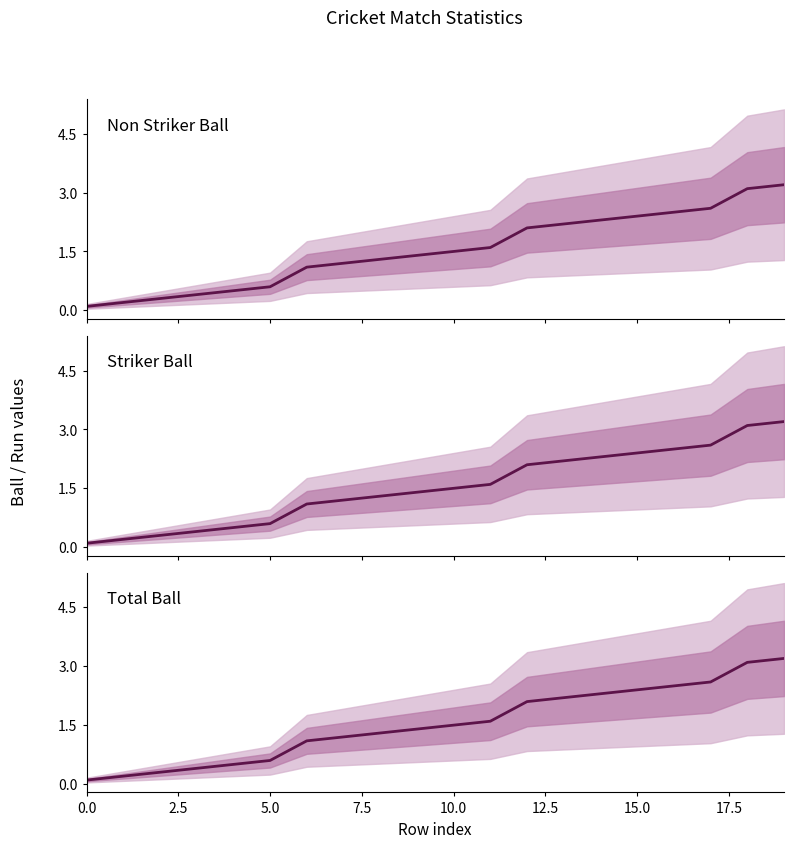

Reading left to right, transcribe all the data shown in this chart.

Non Striker Ball: 0.1	0.2	0.3	0.4	0.5	0.6	1.1	1.2	1.3	1.4	1.5	1.6	2.1	2.2	2.3	2.4	2.5	2.6	3.1	3.2
Striker Ball: 0.1	0.2	0.3	0.4	0.5	0.6	1.1	1.2	1.3	1.4	1.5	1.6	2.1	2.2	2.3	2.4	2.5	2.6	3.1	3.2
Total Ball: 0.1	0.2	0.3	0.4	0.5	0.6	1.1	1.2	1.3	1.4	1.5	1.6	2.1	2.2	2.3	2.4	2.5	2.6	3.1	3.2